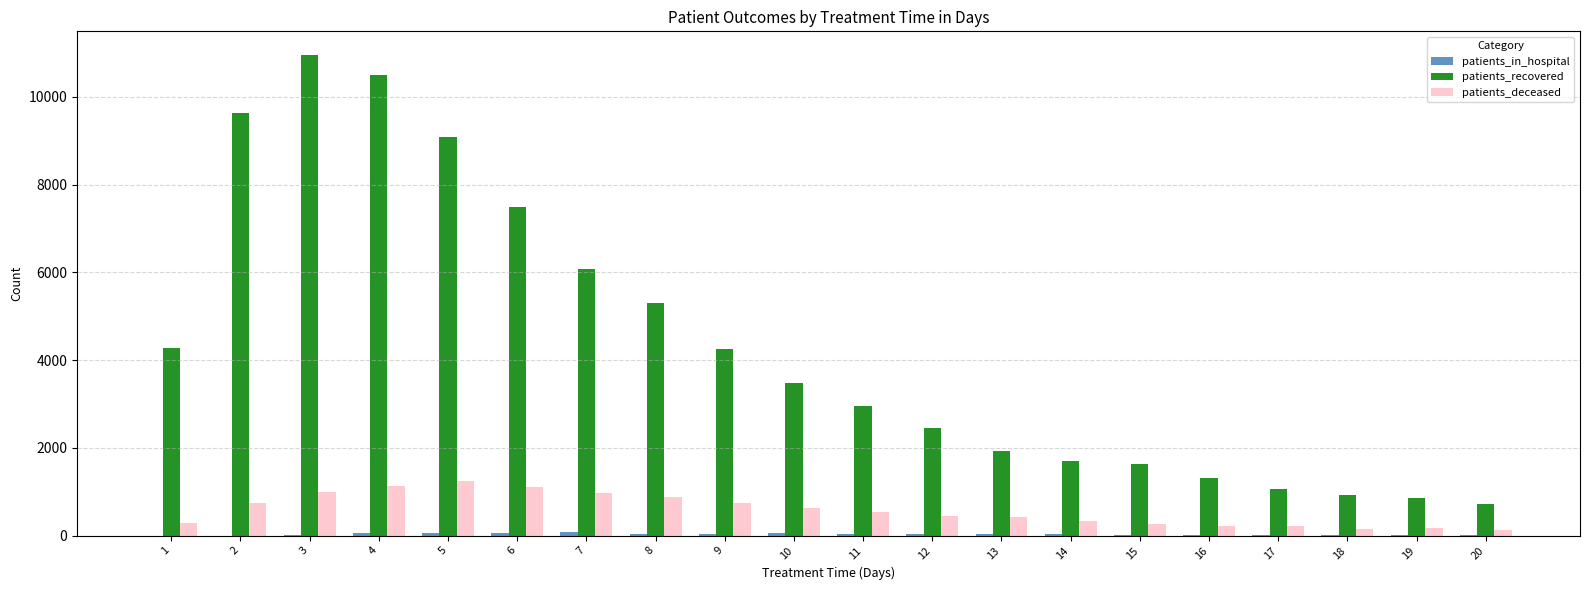

What is the sum of all patients_deceased values?

11588